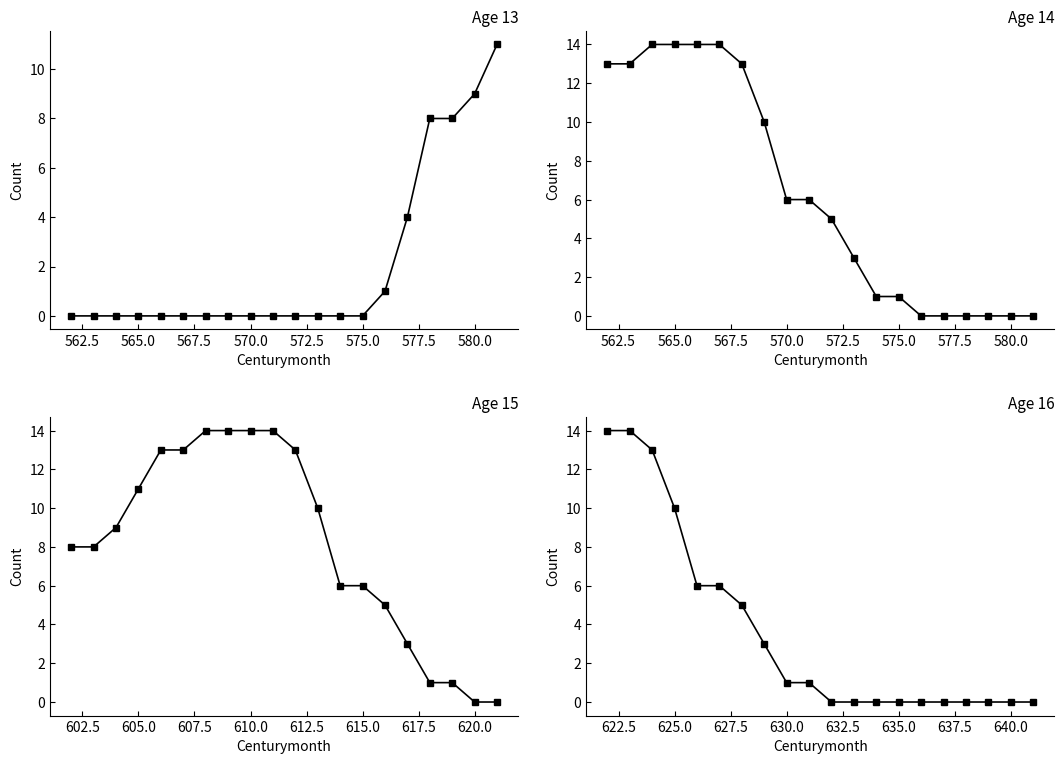

Which series has the largest total across all categories?

Age 15